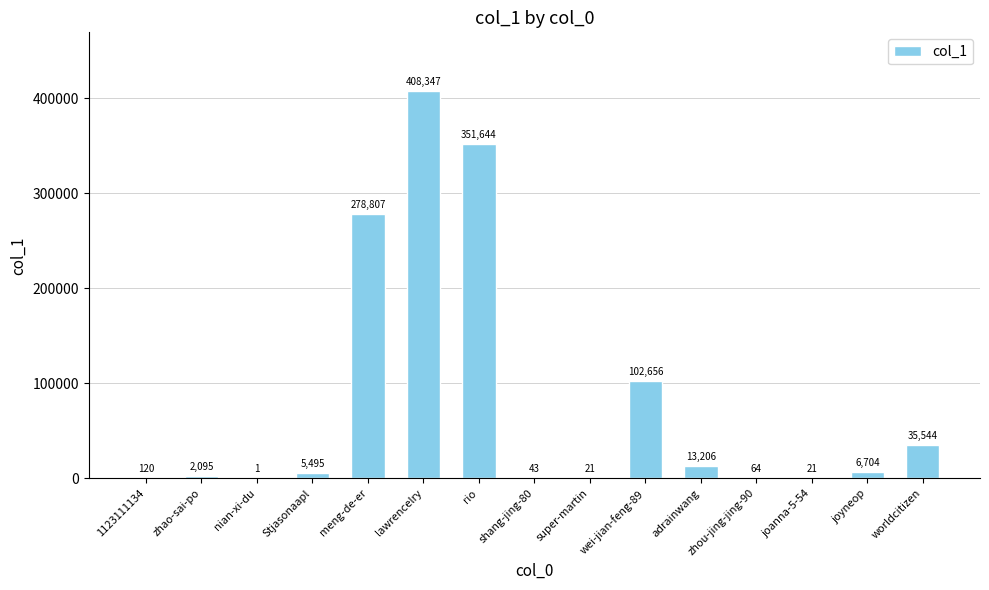

What is the change in value from super-martin to worldcitizen?

+35523